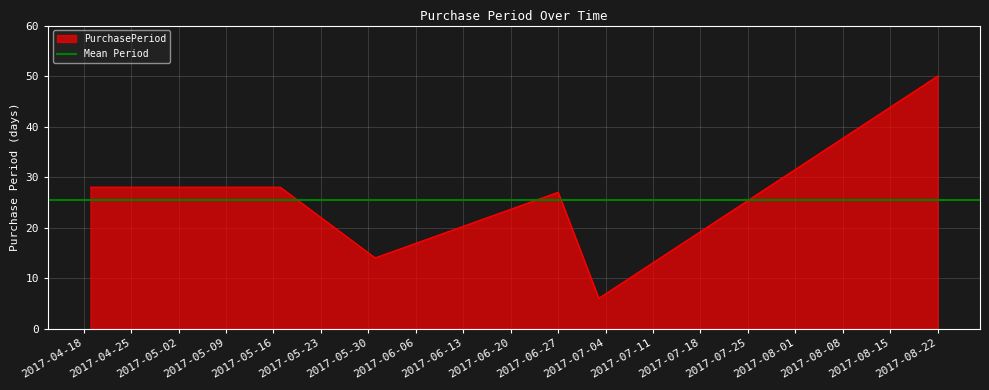

Rank the categories by value from highest to lowest.

2017-08-22, 2017-04-19, 2017-05-17, 2017-06-27, 2017-05-31, 2017-07-03